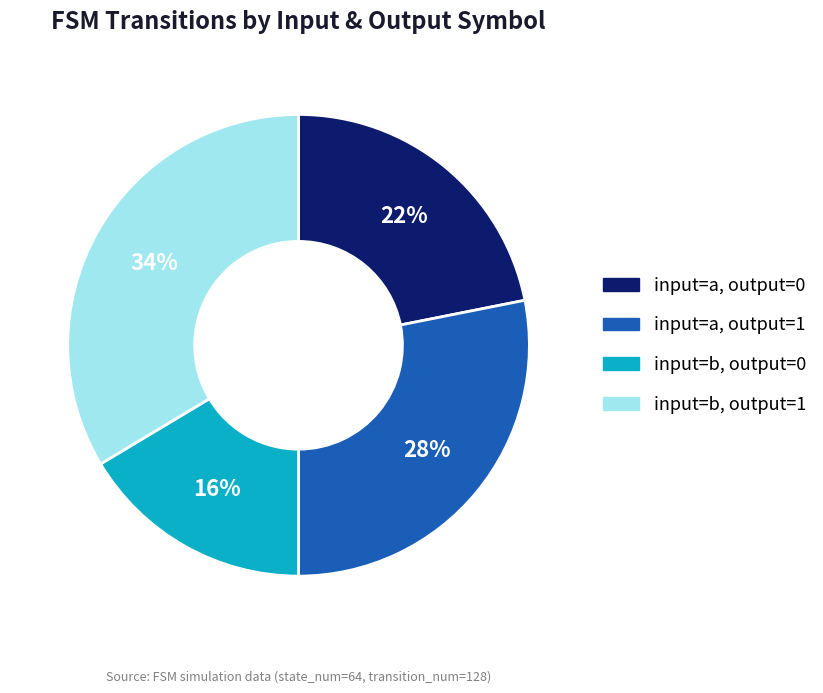

True or false: input=b, output=1 accounts for 34% of the total.

True